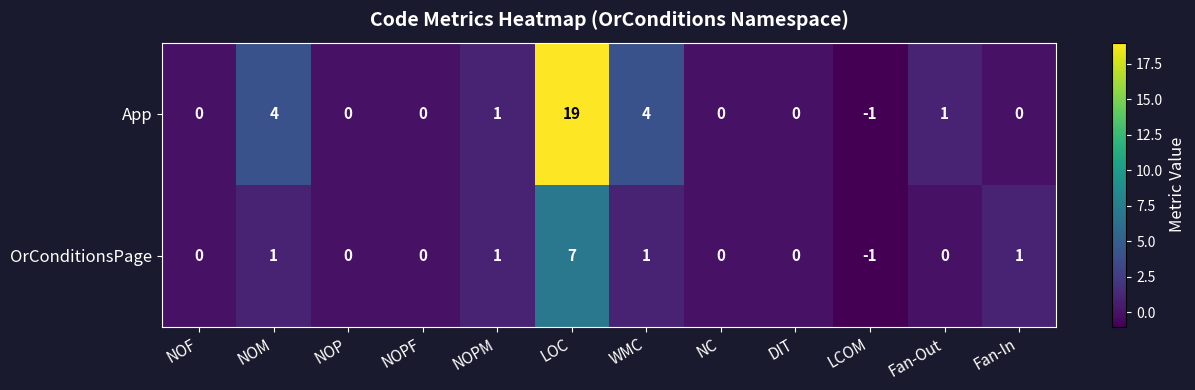

What is the difference between the maximum and minimum values in the App series?

20